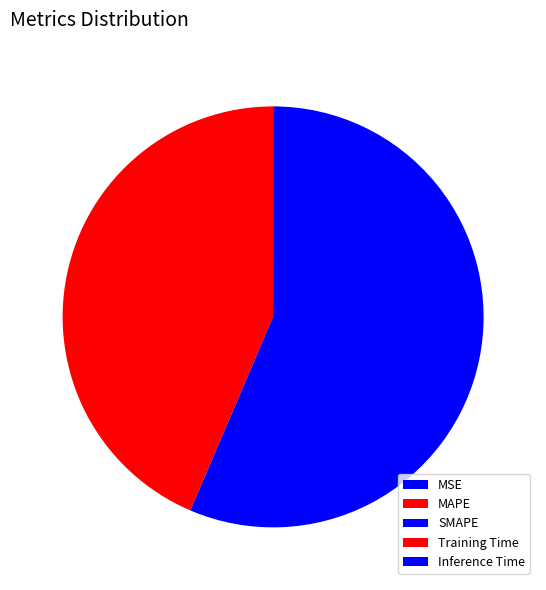

The MSE slice represents 1% of the pie. True or false?

False